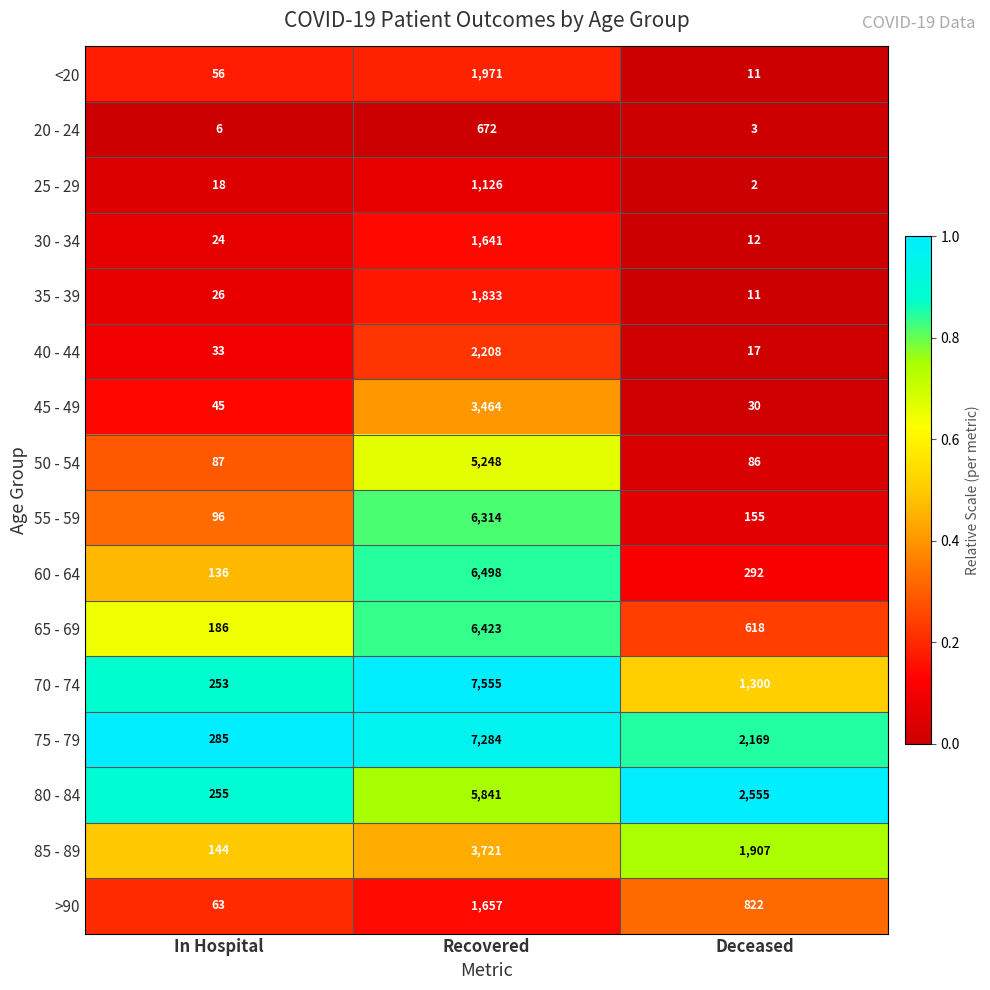

The 35 - 39 series shows 9 at In Hospital. True or false?

False